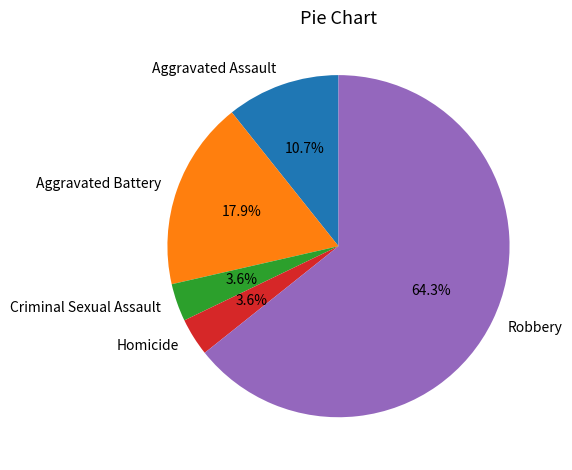

How many segments does this pie chart have?

5